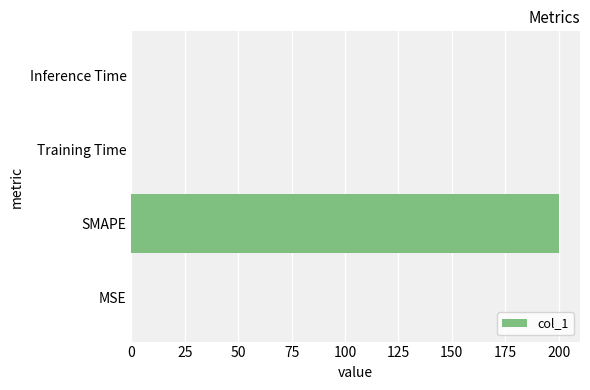

What is the maximum value shown in the chart?

200.0